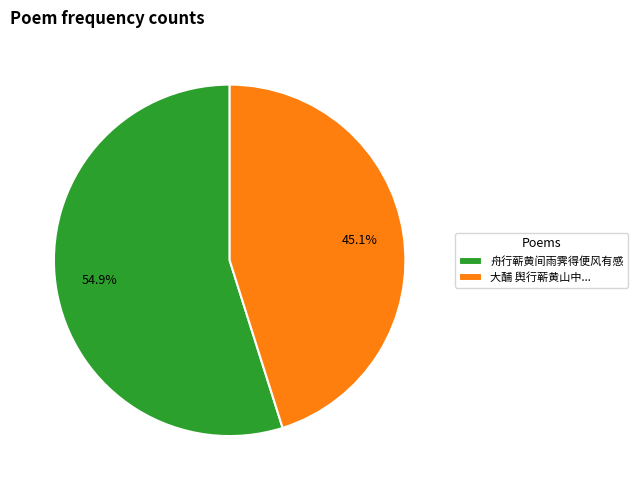

True or false: 舟行蕲黄间雨霁得便风有感 accounts for 55% of the total.

True